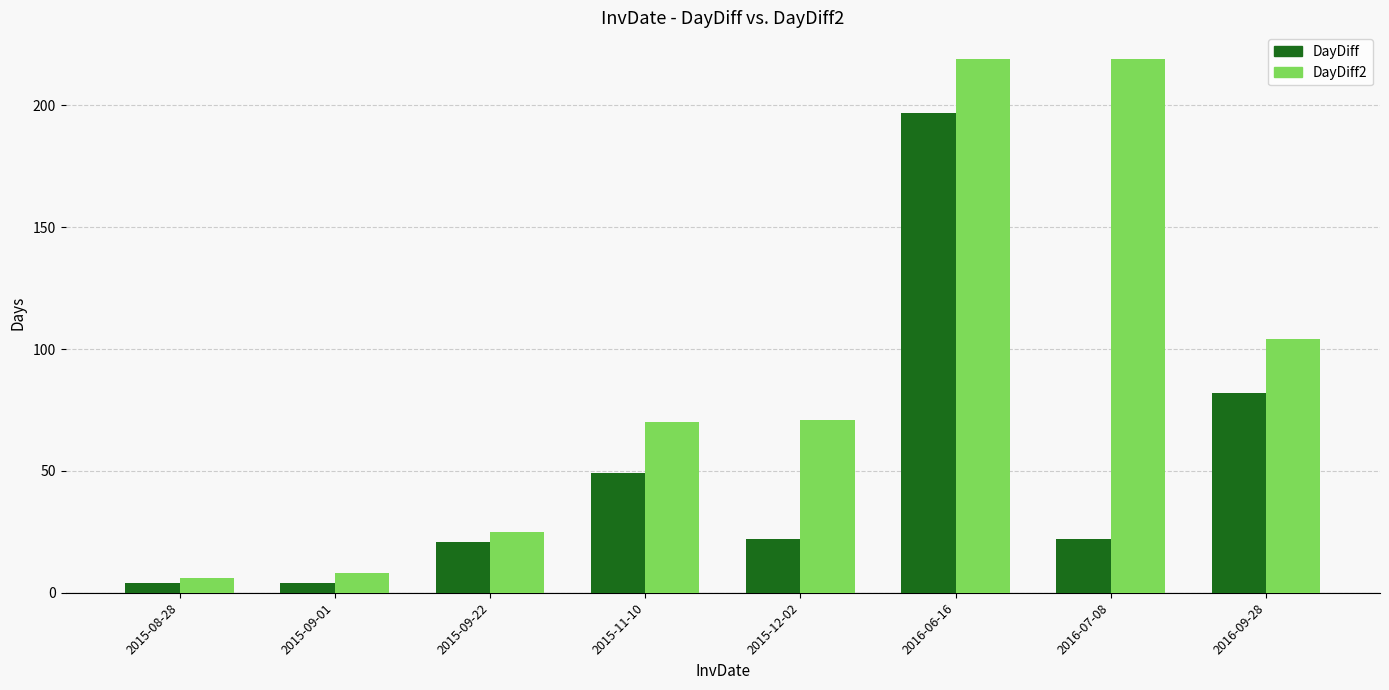

The value of DayDiff2 at 2015-09-01 is 8. True or false?

True